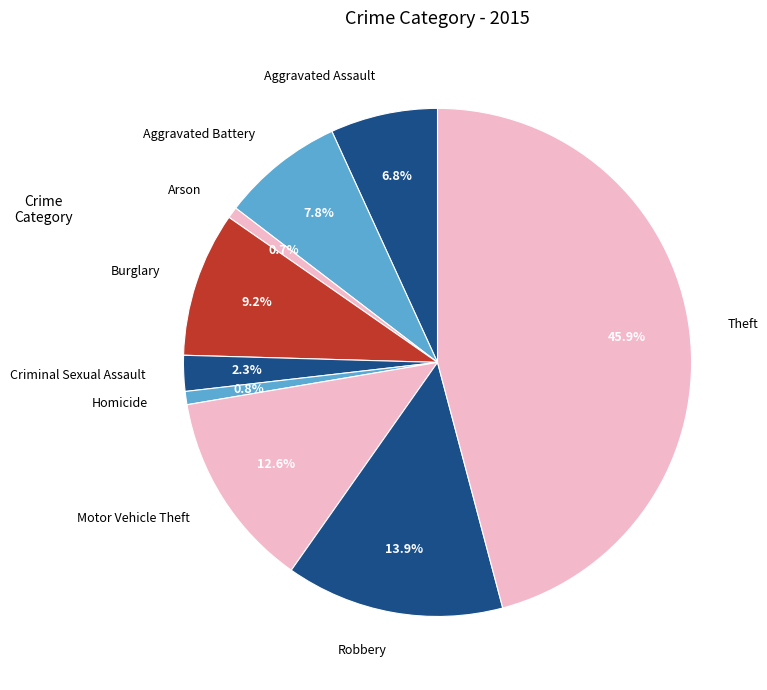

To the nearest percent, what portion does Aggravated Assault represent?

7%